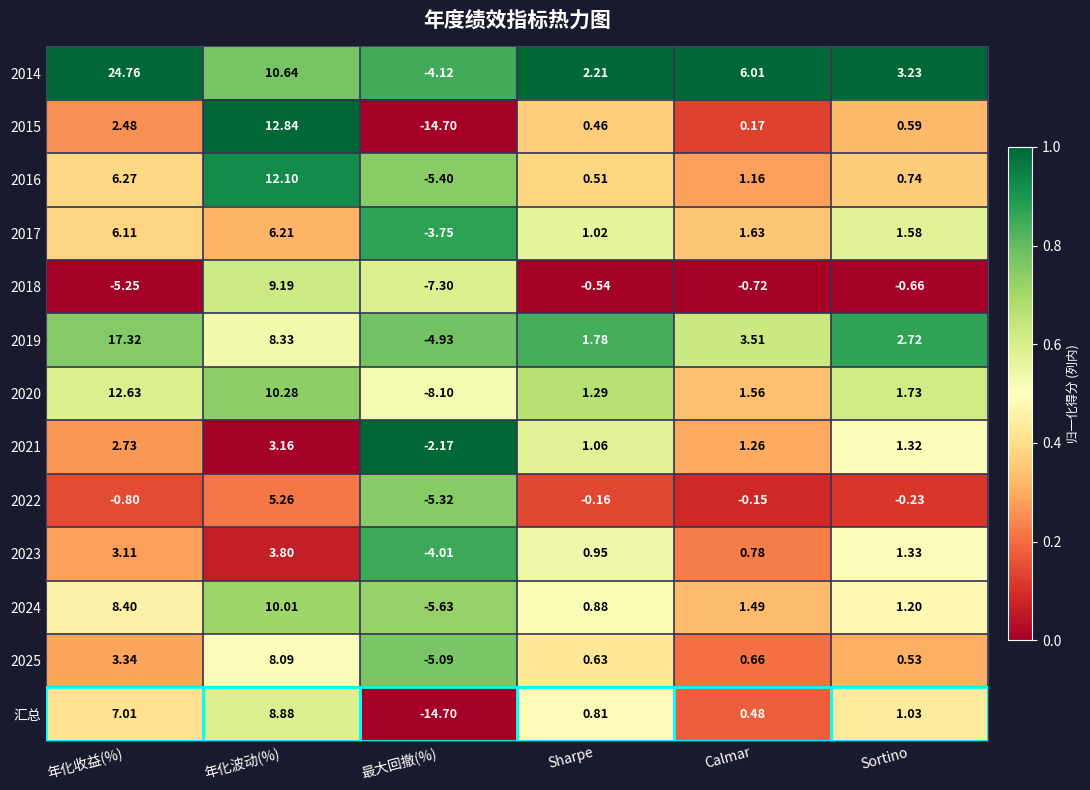

Which series has the largest total across all categories?

2014